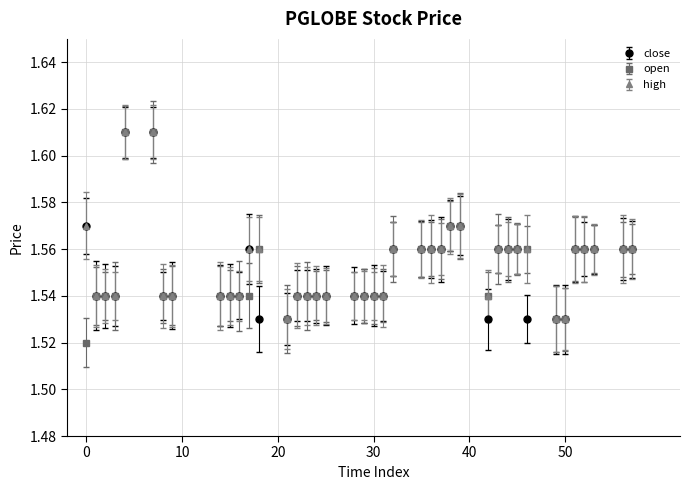

At how many categories does at least one series exceed 1?

40